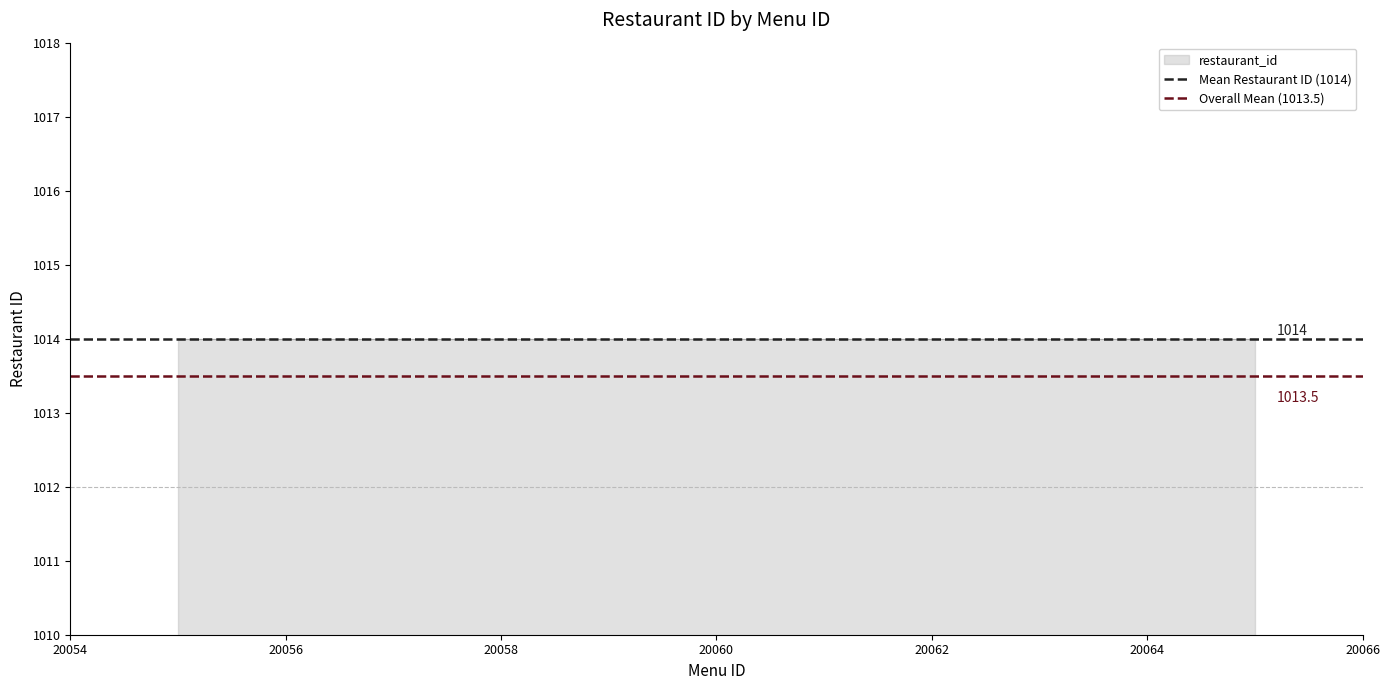

Is the value of Mean Restaurant ID (1014) at 20054 greater than the value of Overall Mean (1013.5) at 20056?

Yes